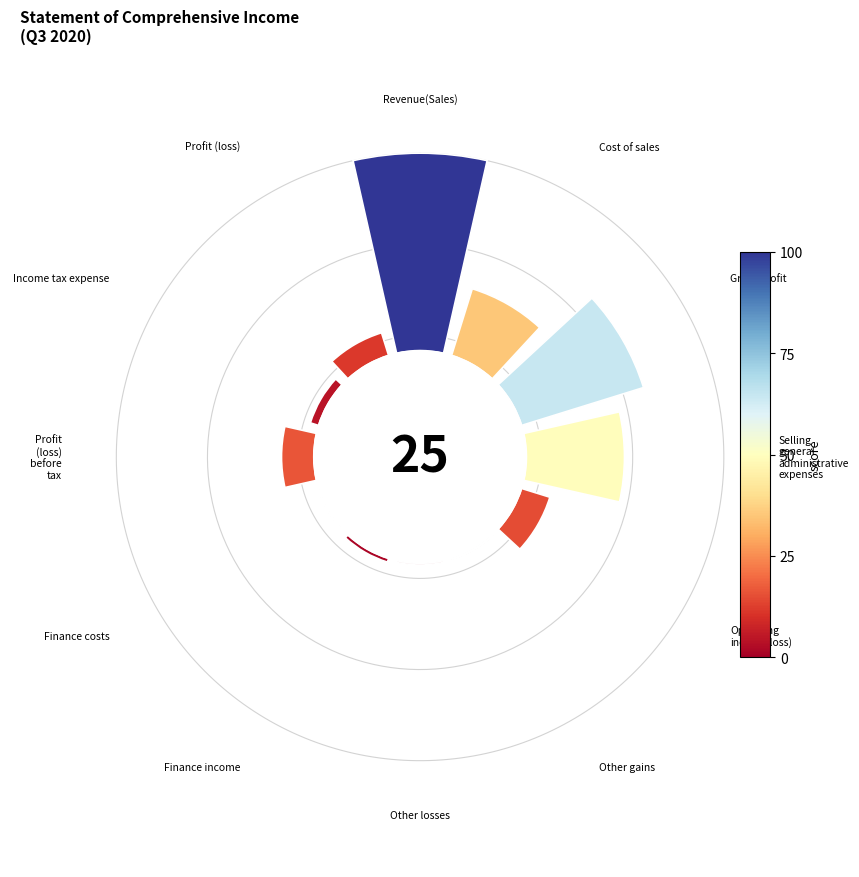

Count the number of slices in the pie.

12